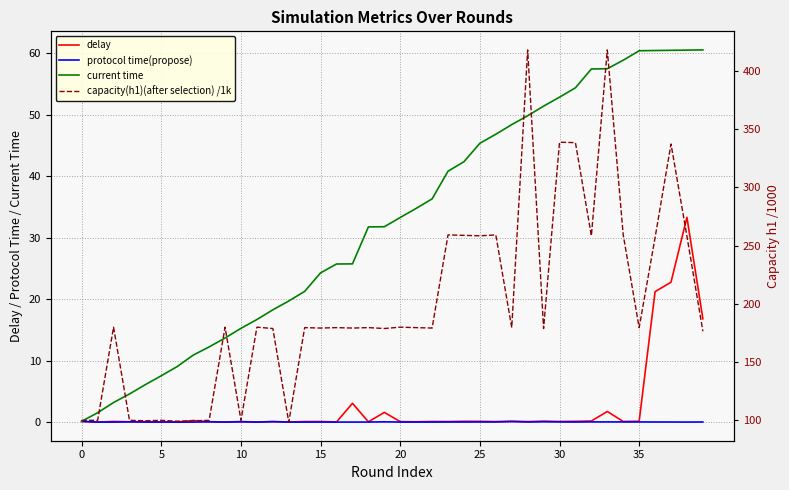

How many lines are shown in the chart?

4